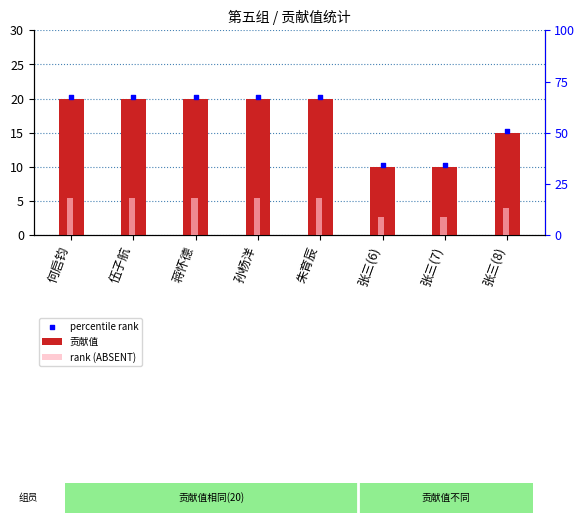

Which series contains the highest Y value?

percentile rank